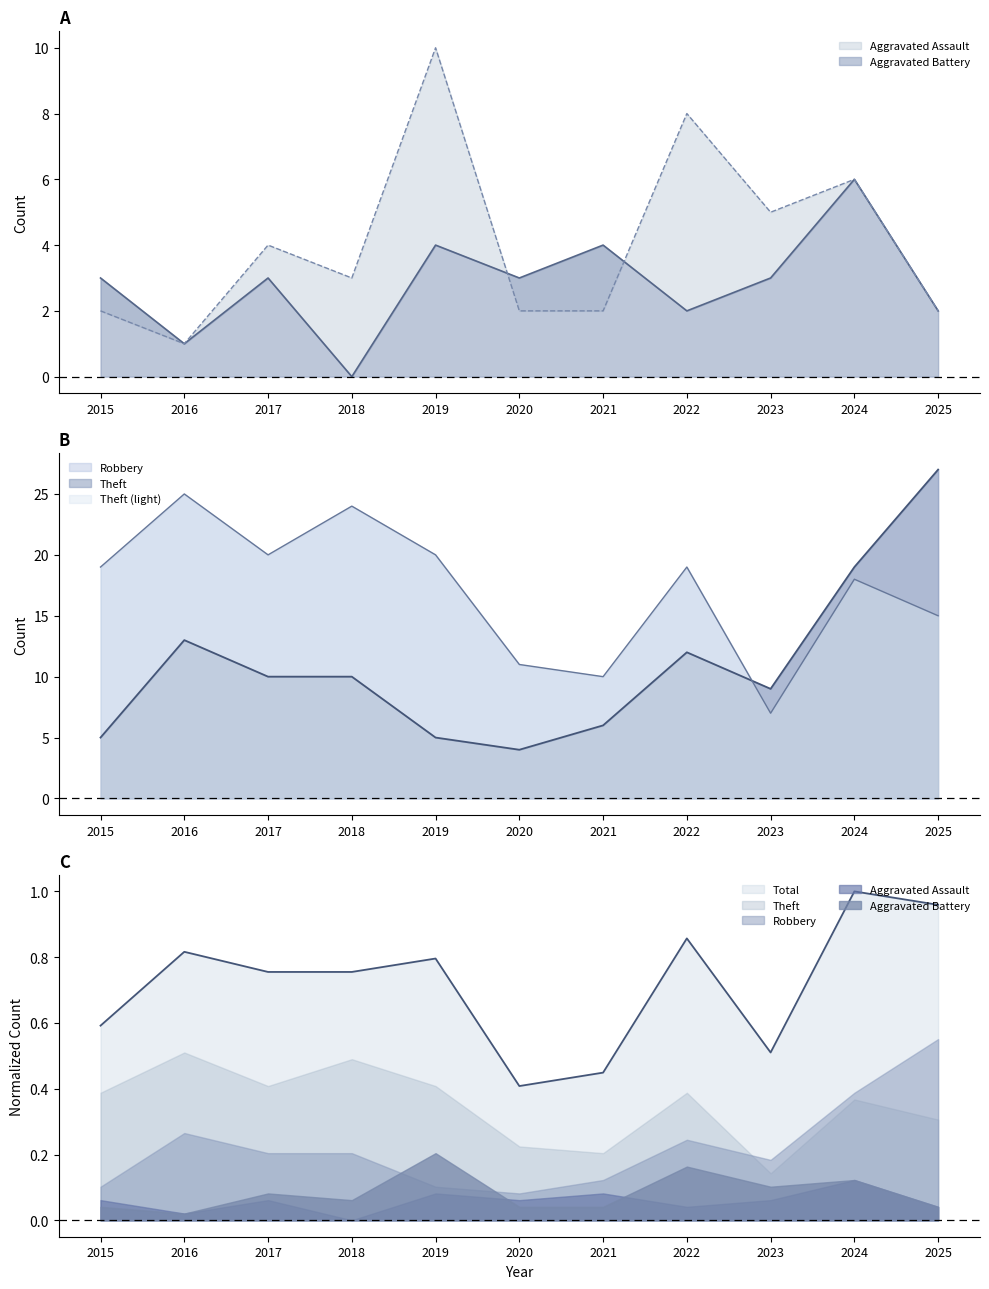

What is the sum of all Aggravated Assault values?

31.0